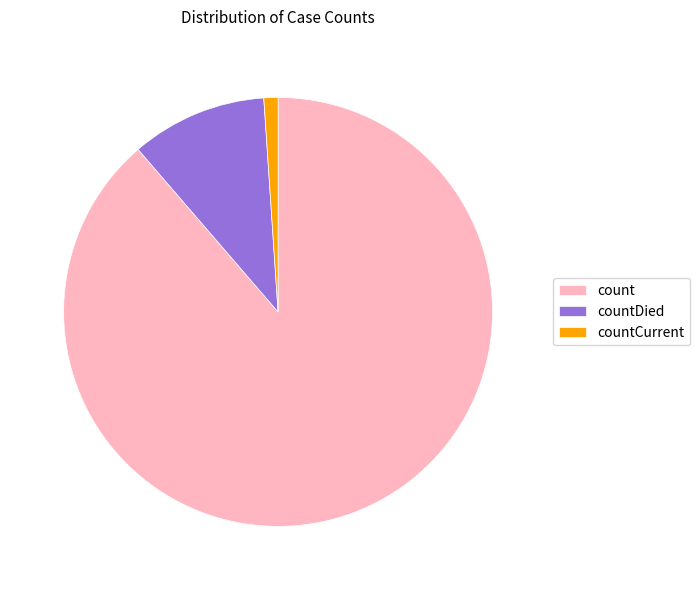

Does countCurrent represent more than half of the total?

No